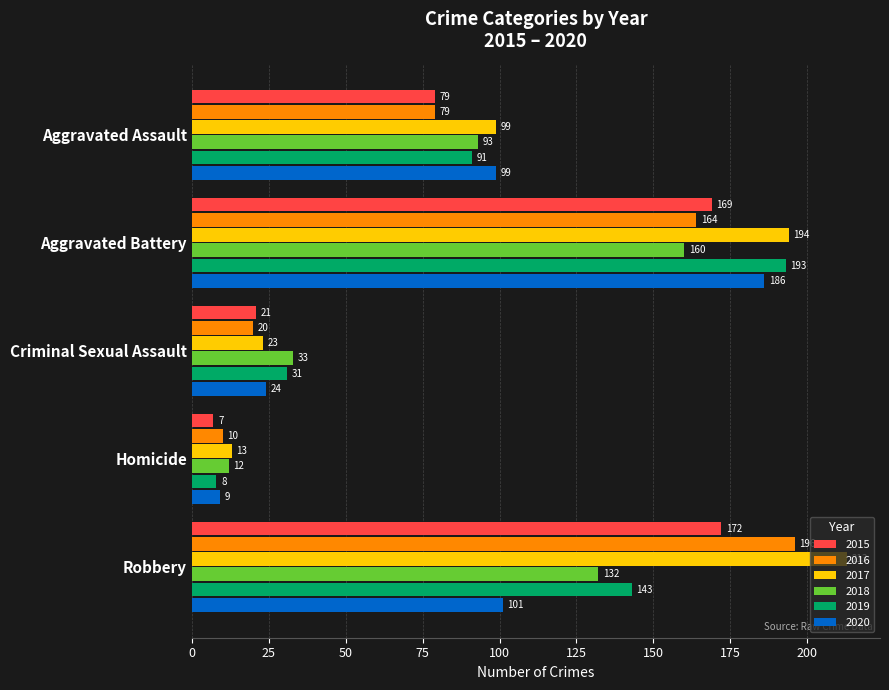

Is the value of 2020 at Homicide greater than the value of 2015 at Criminal Sexual Assault?

No